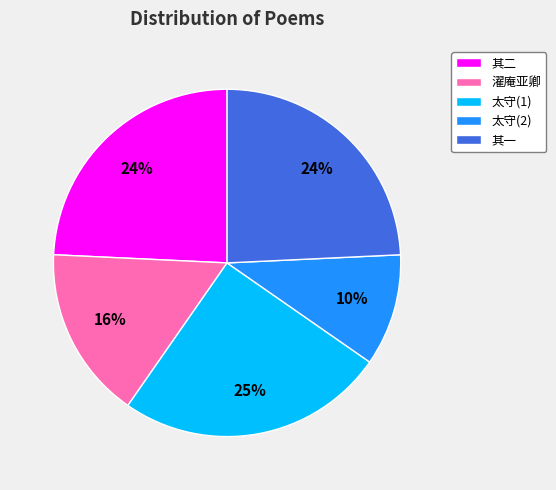

Which slice is the smallest?

太守(2)